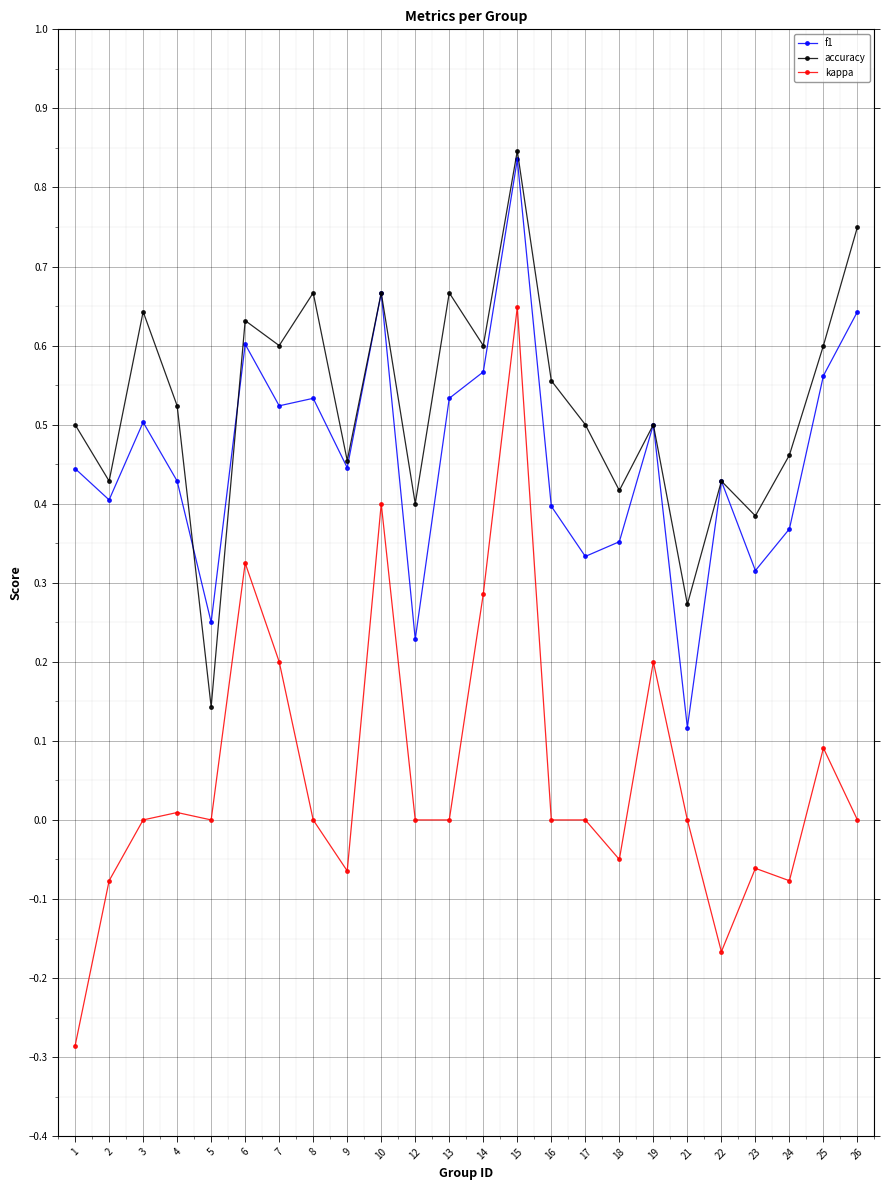

True or false: f1 and kappa cross at least once.

False